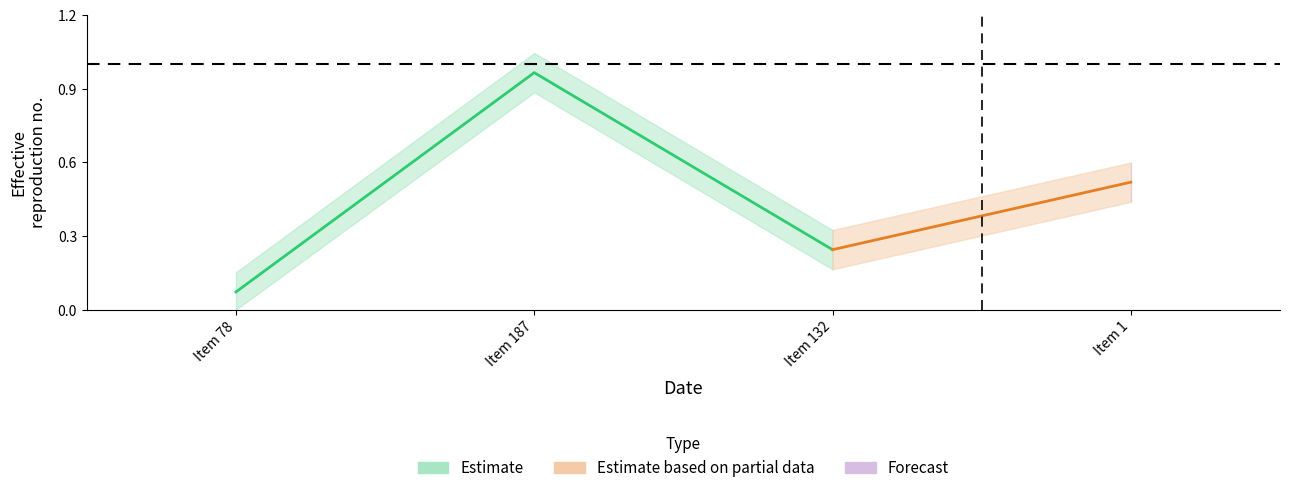

Is it true that the value at ACCEDE00194_187.png is 1.0?

True